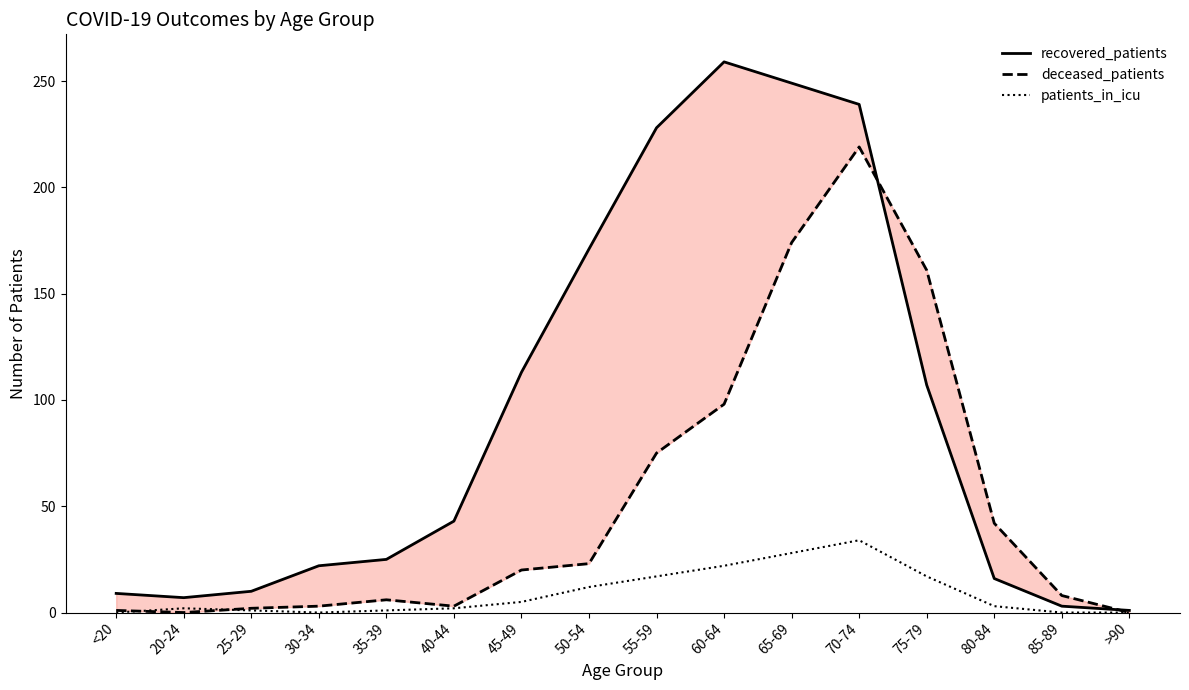

At which label does patients_in_icu first exceed 3?

45-49